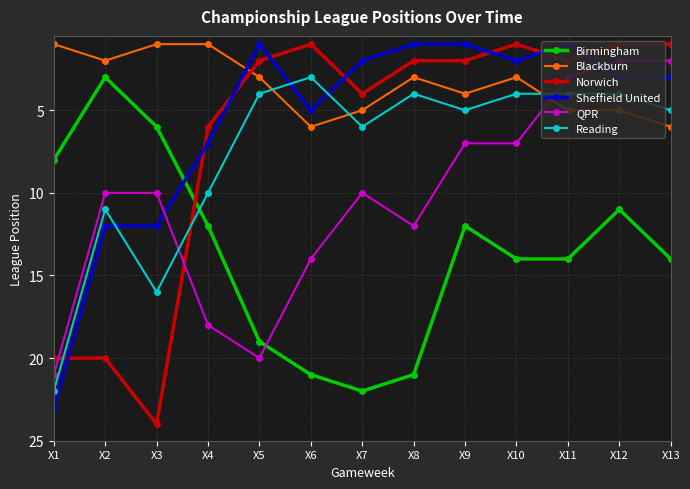

At which category is the sum across all series the highest?

X1